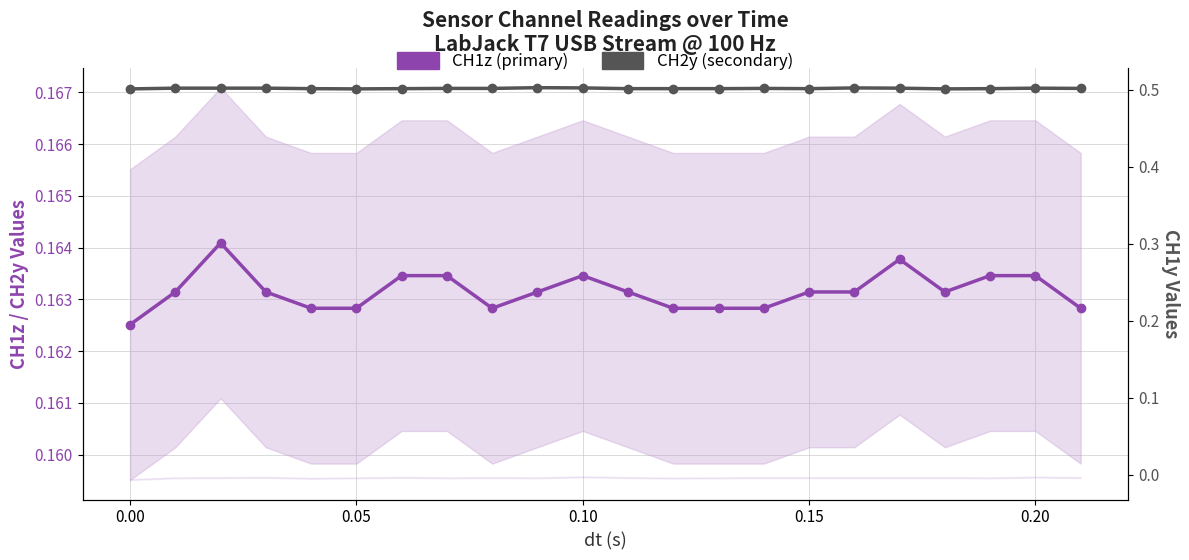

Is it true that CH1z (primary) equals 0.2 at 0.15?

True